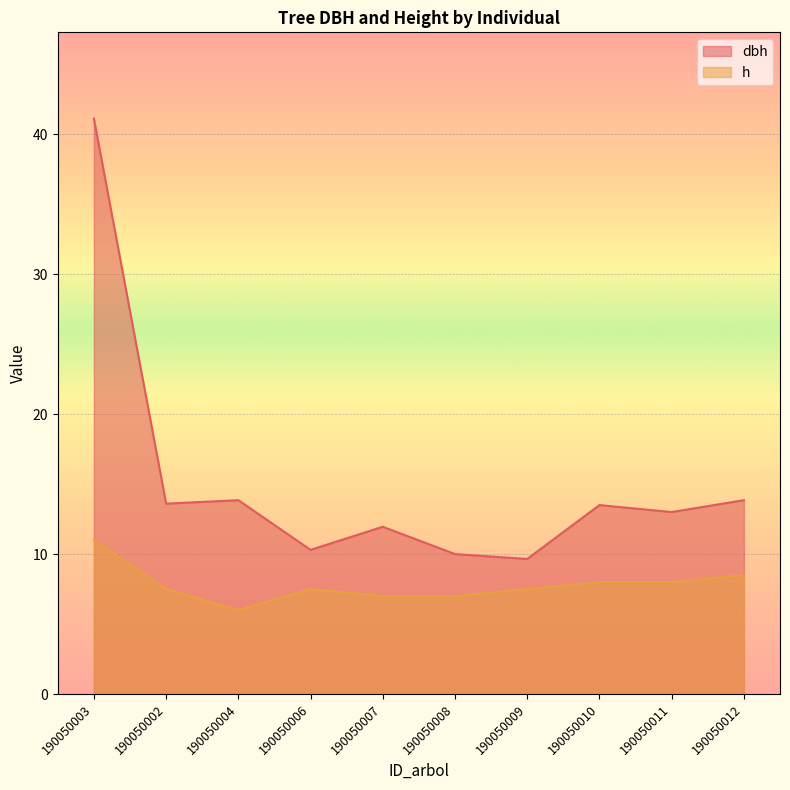

Where does the dbh series first go above 13?

190050003